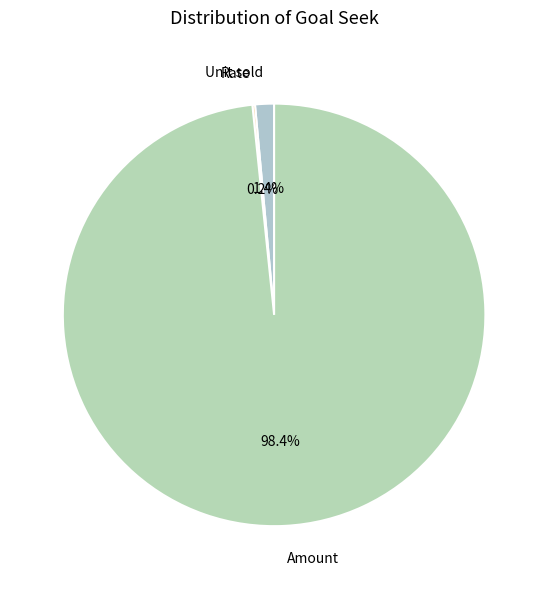

What is the majority slice?

Amount